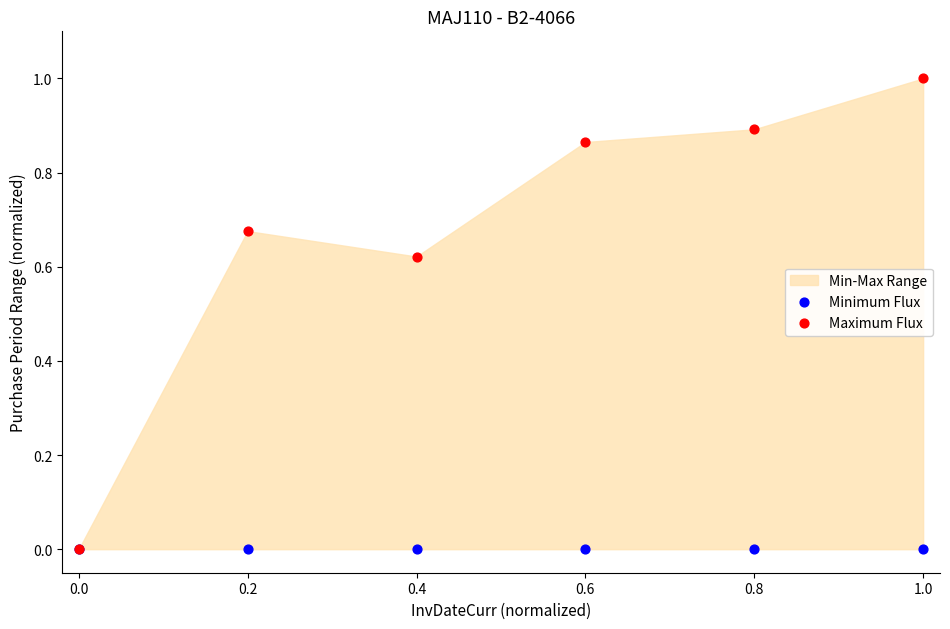

Which series reaches the minimum Y coordinate?

Minimum Flux